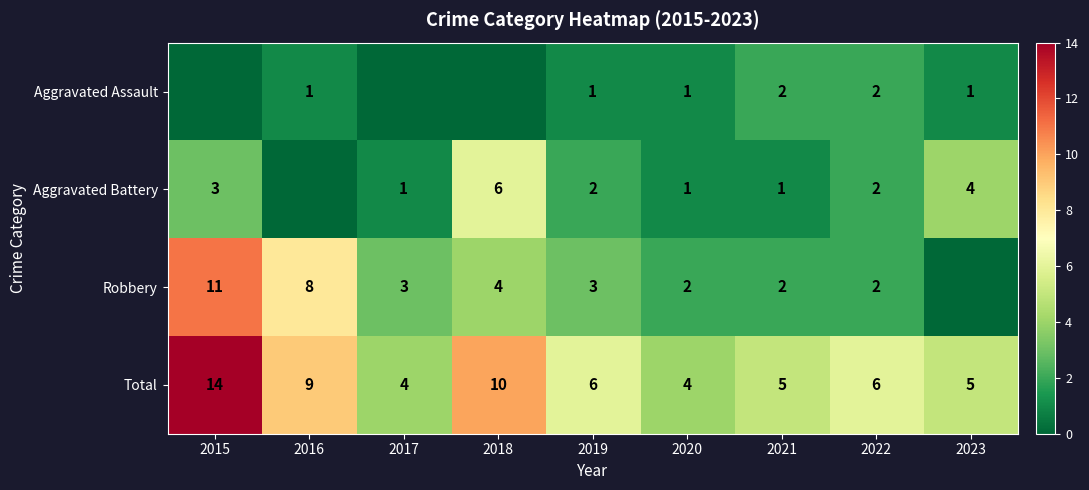

Is it true that Aggravated Assault equals 0 at 2020?

False